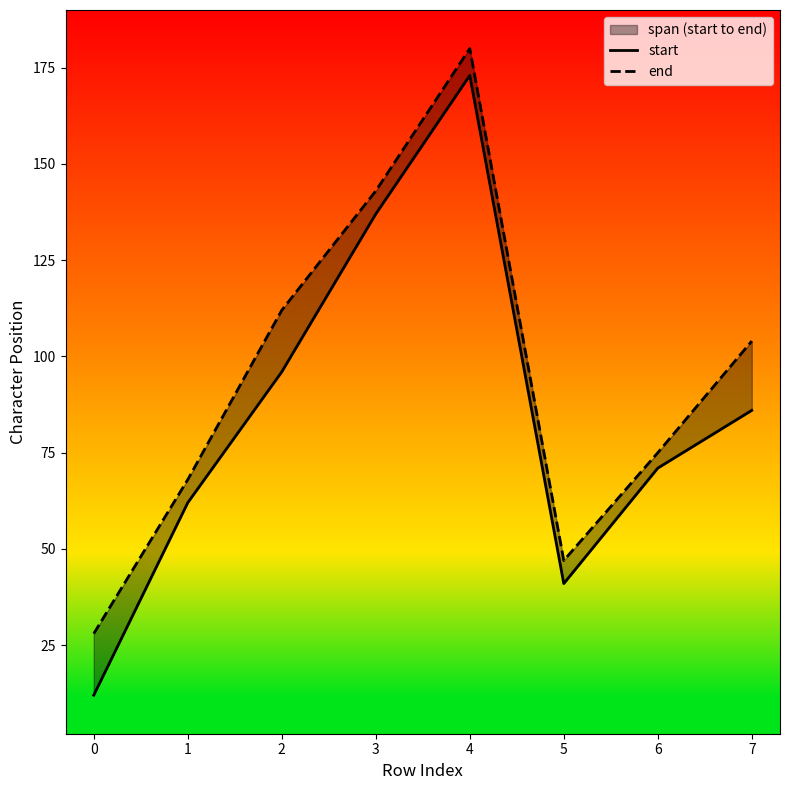

List the series in order of their peak value, lowest first.

start, end